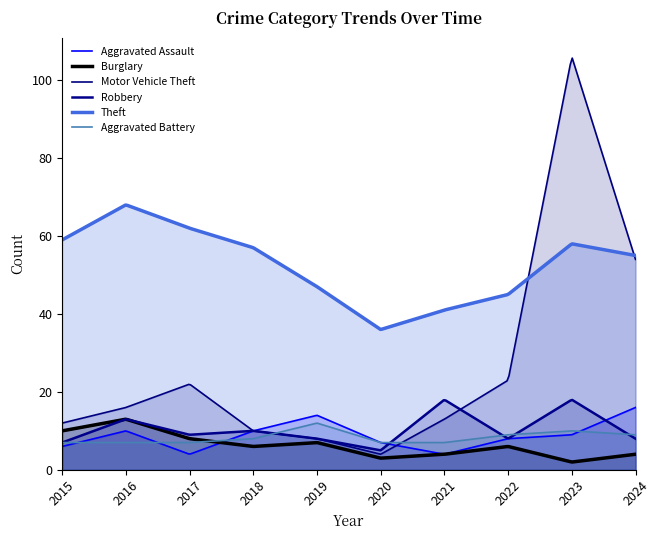

What is the difference between the maximum and second lowest values in the Burglary series?

10.9